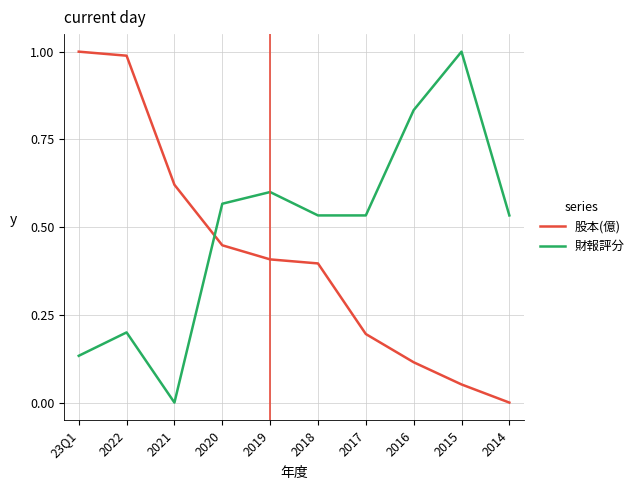

Which series changed the most between 2019 and 2017?

股本(億)